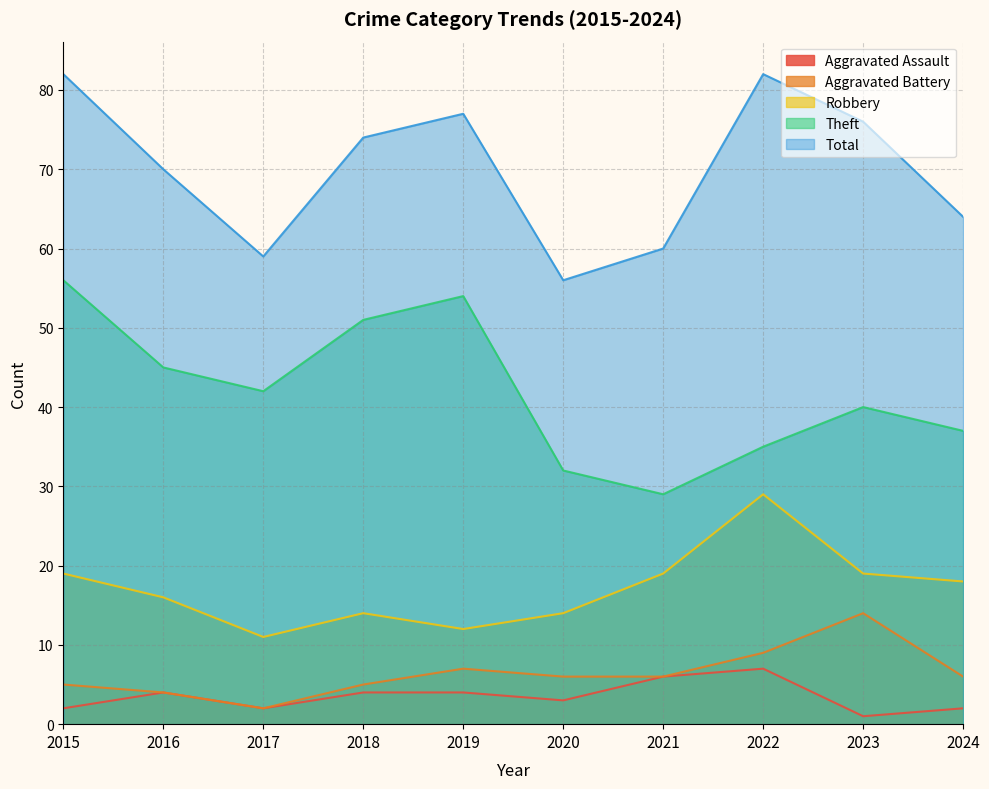

What are all the series names shown in the legend?

Aggravated Assault, Aggravated Battery, Robbery, Theft, Total